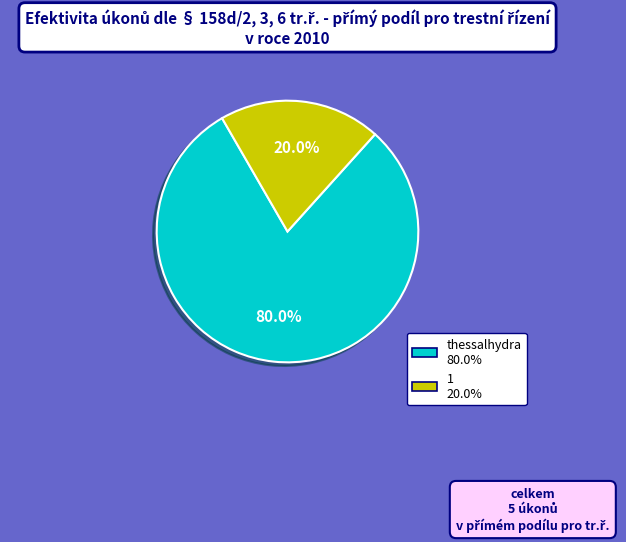

True or false: 1 accounts for 20% of the total.

True